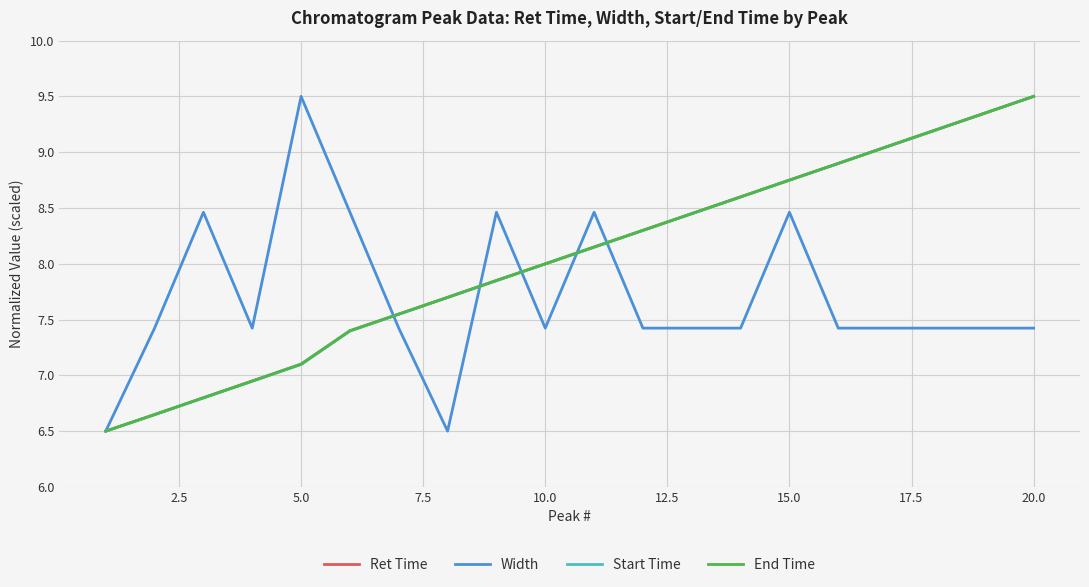

What is the minimum value shown in the chart?

6.5